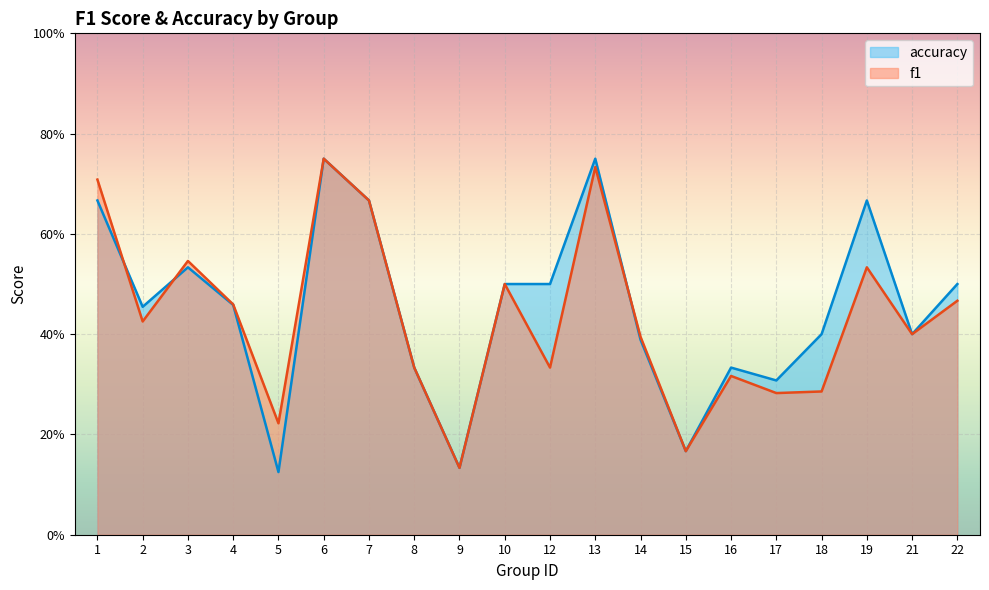

The value of accuracy at 9 is 0.1. True or false?

True